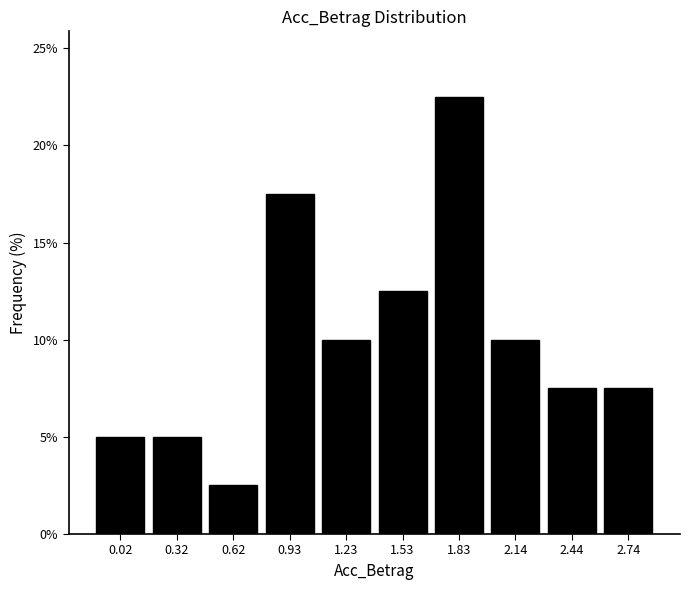

Over which range of the x-axis is the bar tallest?

1.70 to 2.00